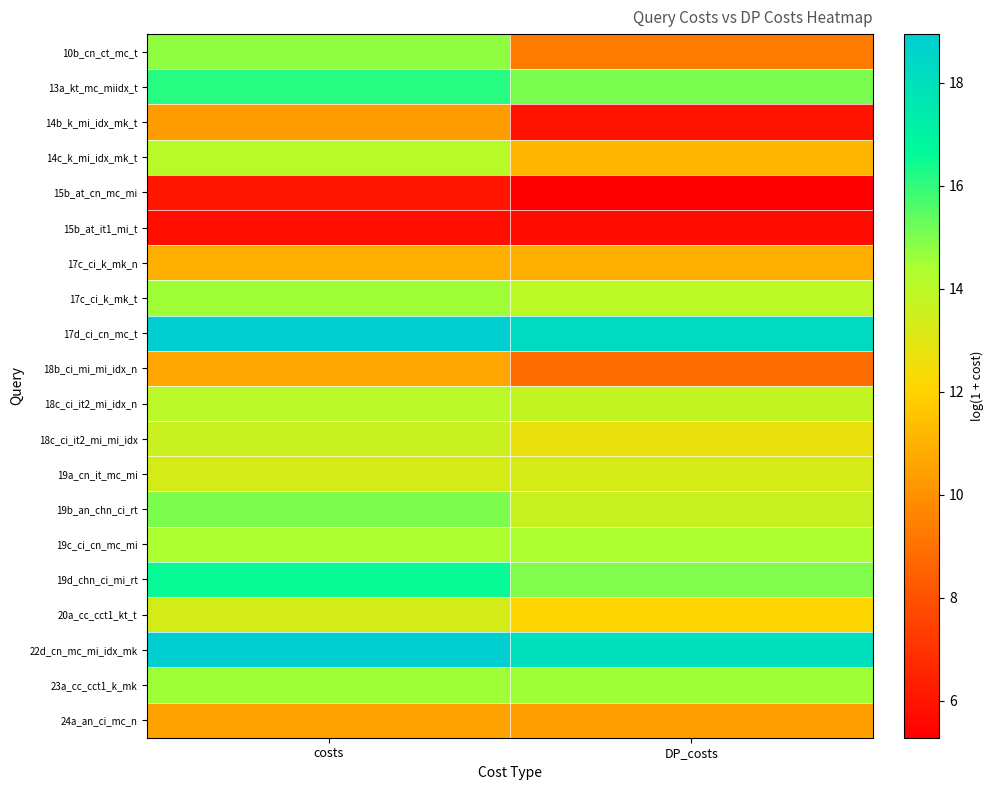

What is the difference between the highest and lowest values at costs?

13.2